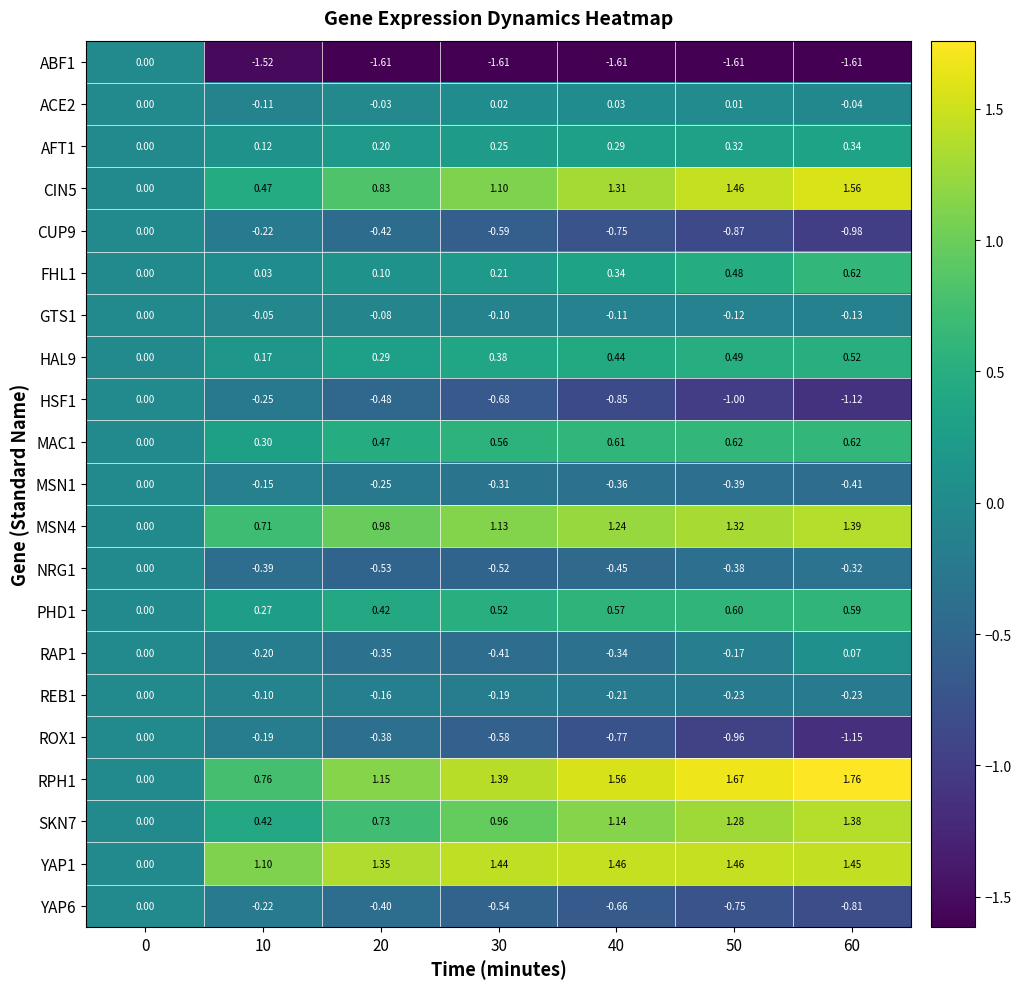

Which series has the largest total across all categories?

RPH1